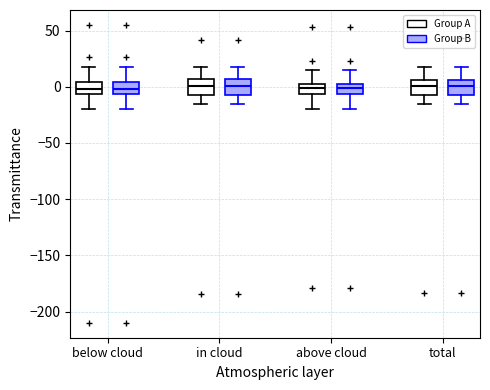

Reading left to right, read every box against the y-axis: the position of its median line, the range the box covers, and the ends of its whiskers. The values are not printed on the chart, so give them approximately, as read against the axis.

below cloud (Group A): median 0, box -5 to 5, whiskers -20 to 15
below cloud (Group B): median 0, box -5 to 5, whiskers -20 to 15
in cloud (Group A): median 0, box -5 to 5, whiskers -15 to 20
in cloud (Group B): median 0, box -5 to 5, whiskers -15 to 20
above cloud (Group A): median 0 (inside the box), box -5 to 0, whiskers -20 to 15
above cloud (Group B): median 0 (inside the box), box -5 to 0, whiskers -20 to 15
total (Group A): median 0, box -5 to 5, whiskers -15 to 15
total (Group B): median 0, box -5 to 5, whiskers -15 to 15